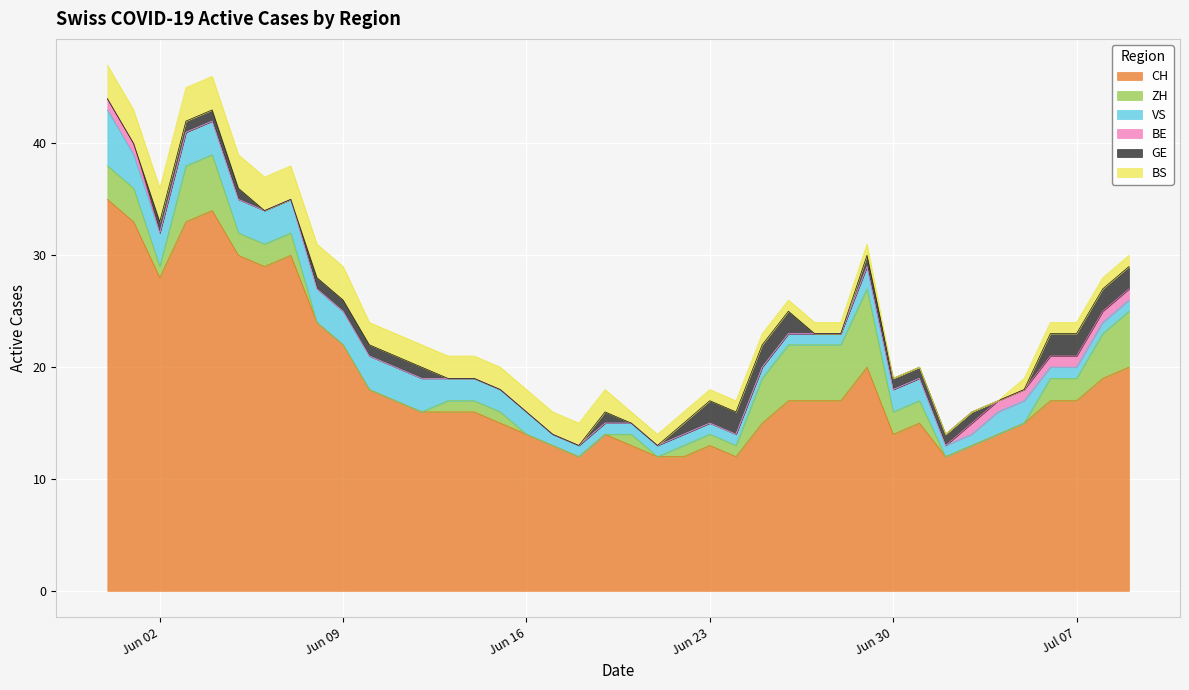

What are all the series names shown in the legend?

CH, ZH, VS, BE, GE, BS